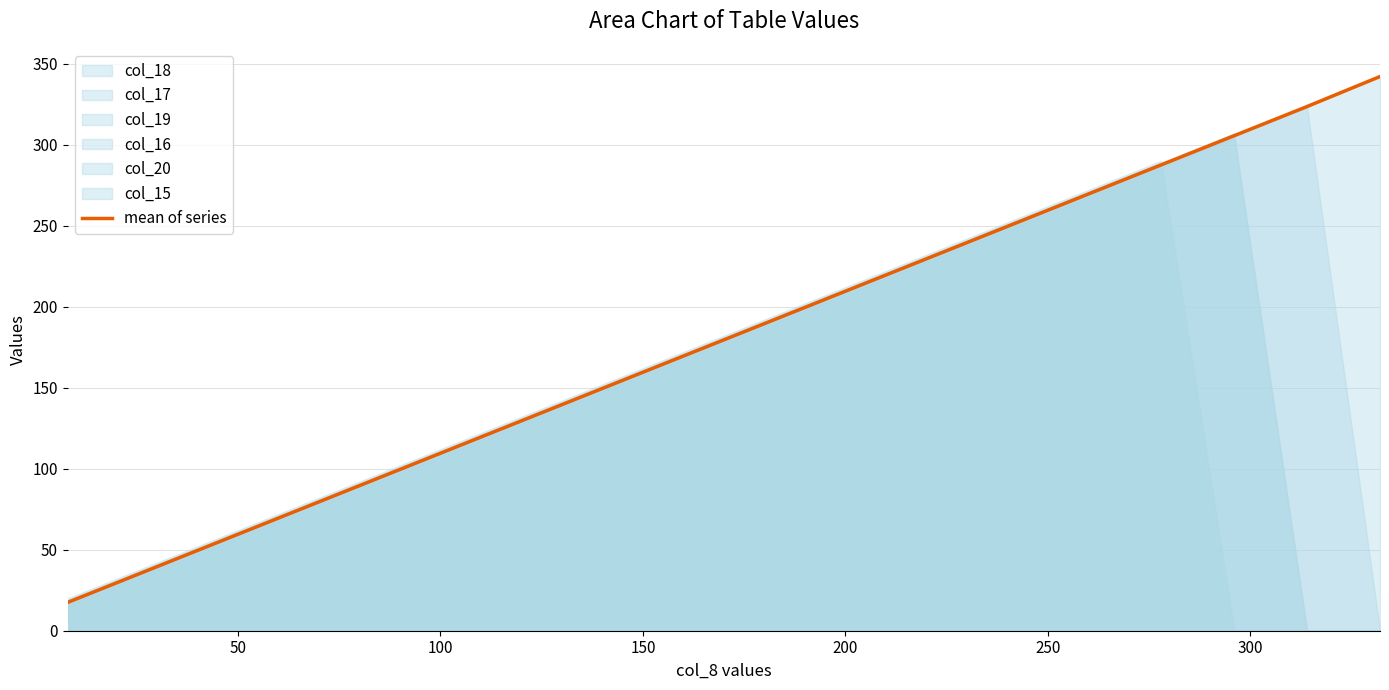

What position from the right is 100?

17